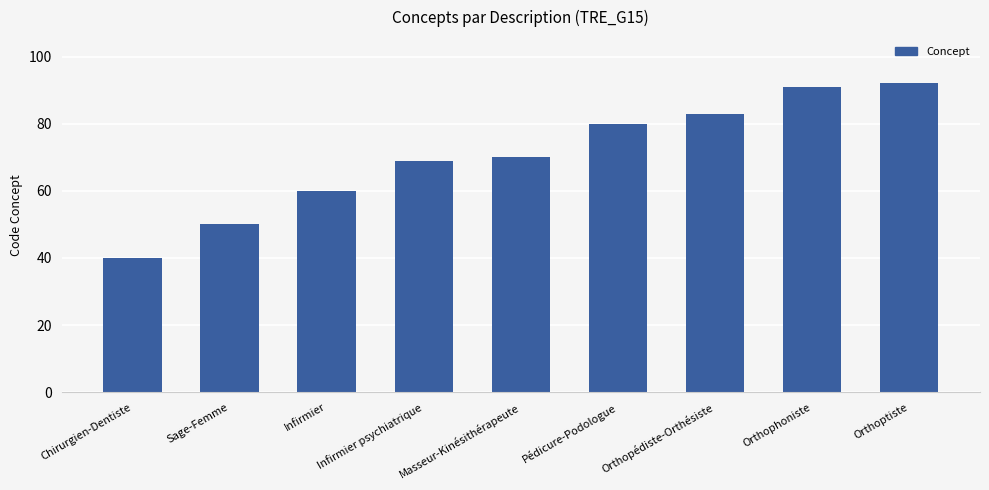

Reading right to left, list all the values displayed in this chart.

92	91	83	80	70	69	60	50	40